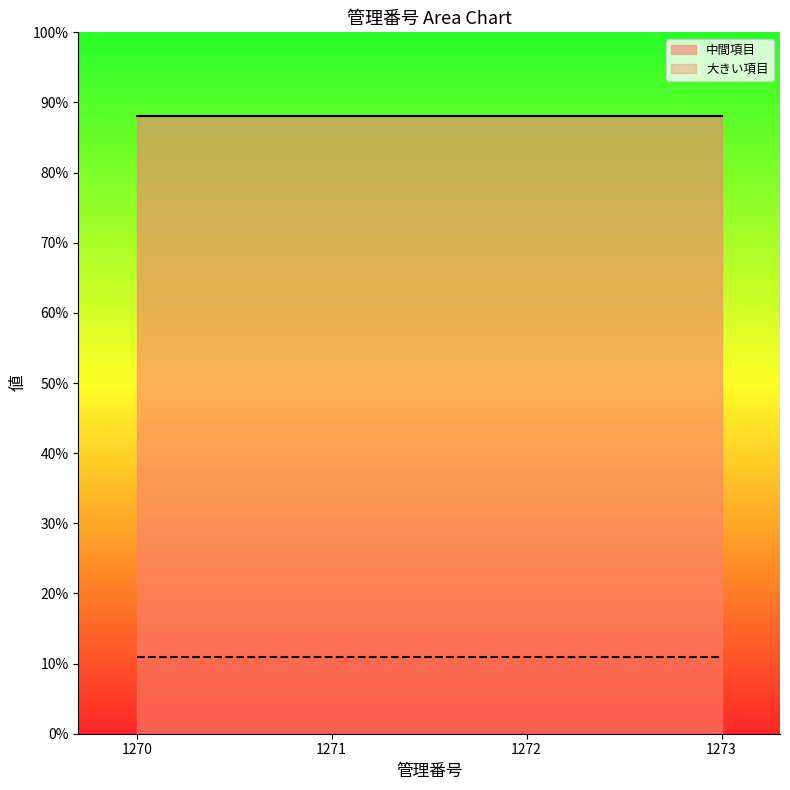

What is the minimum value shown in the chart?

11